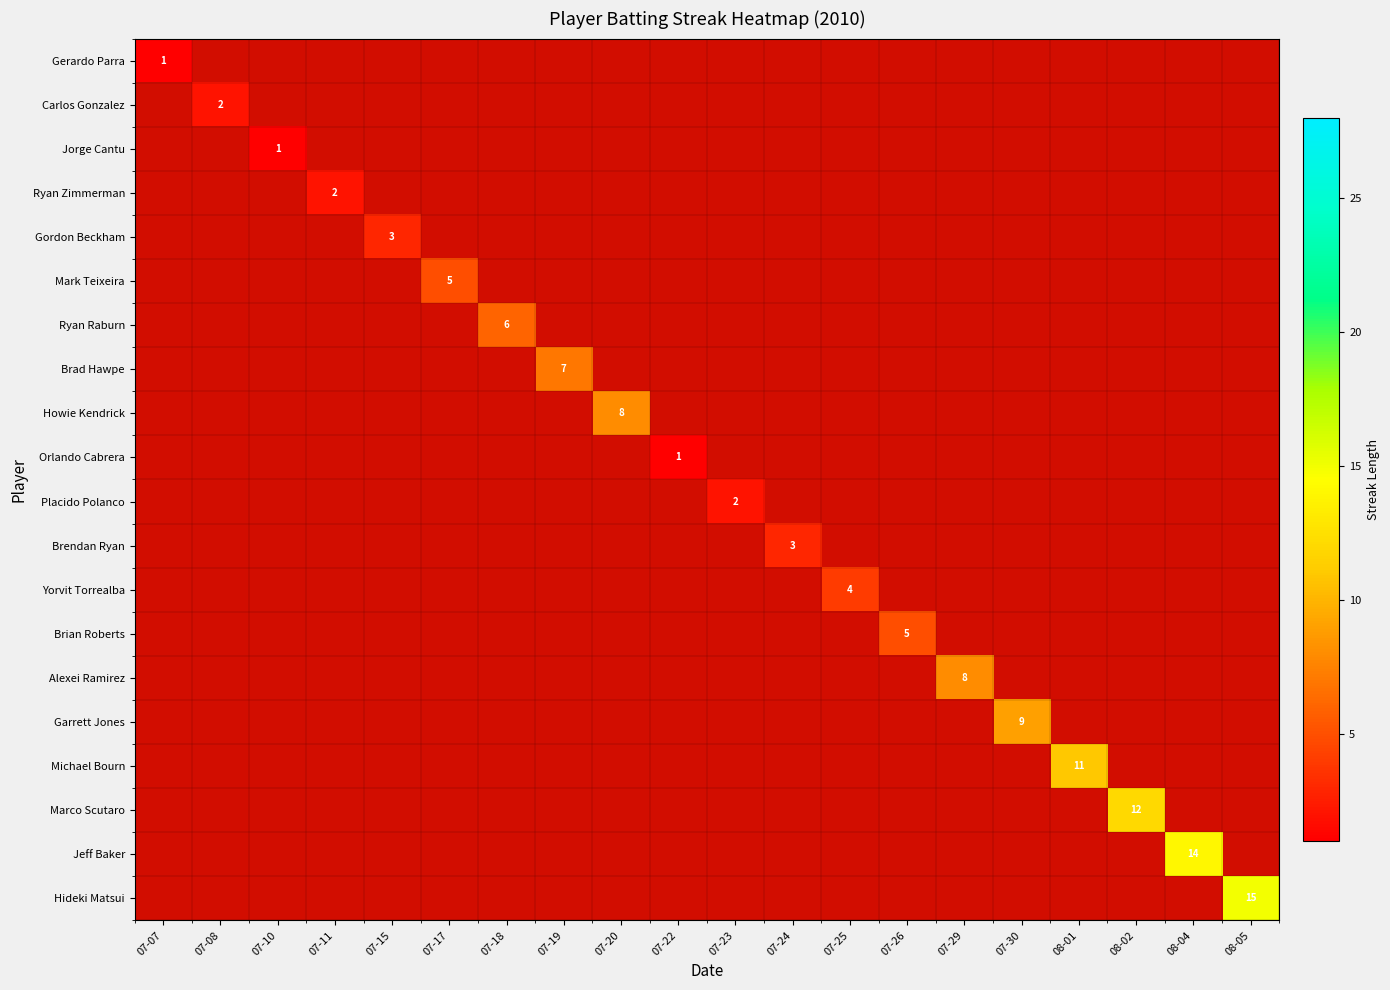

What is the difference between the highest and lowest values at 07-10?

1